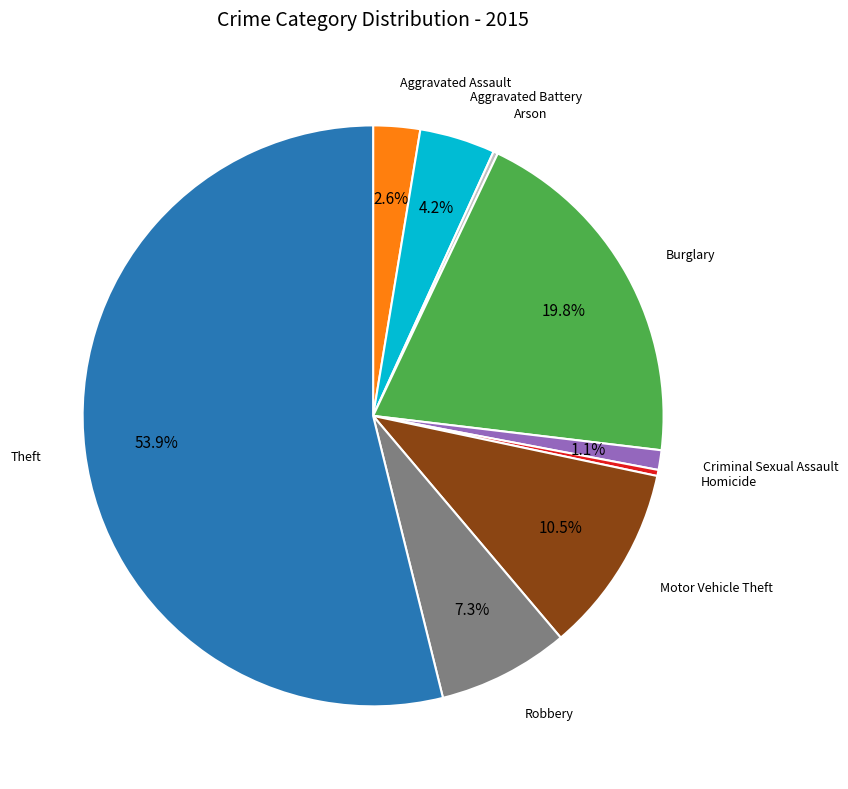

Is there a majority slice in this chart?

Yes